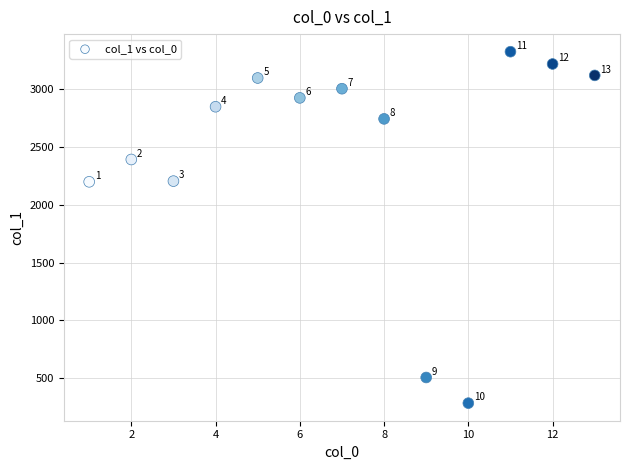

What Y value in the scatter plot is closest to 1804?

2198.3